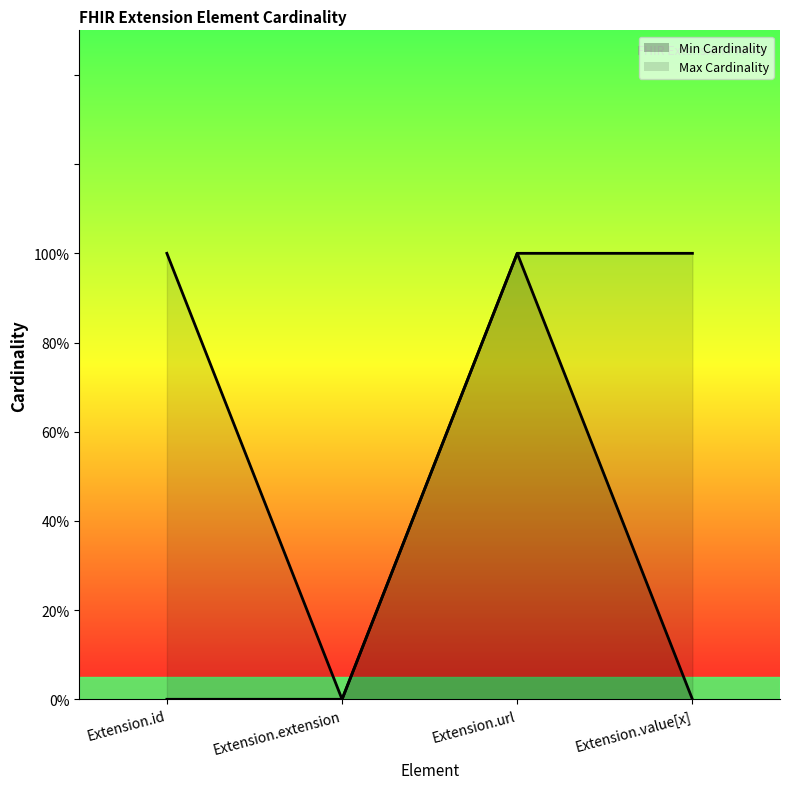

Which series changed the most between Extension.id and Extension.url?

Min Cardinality